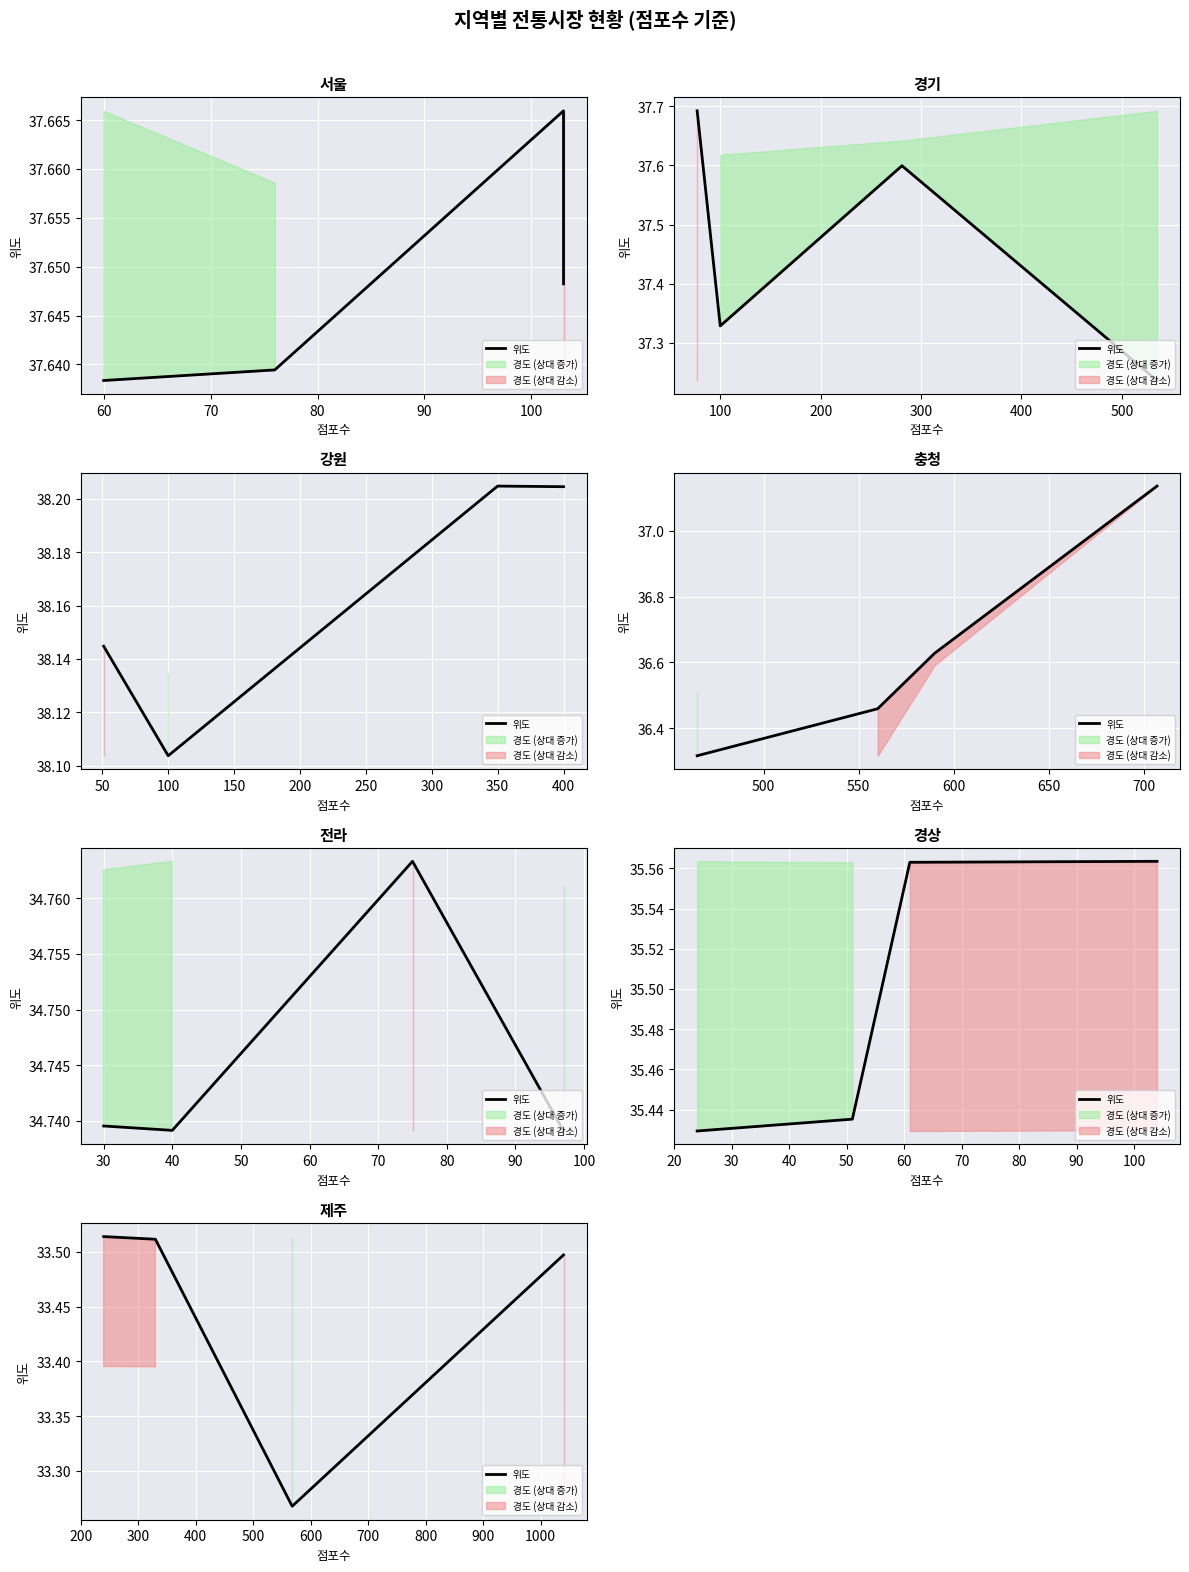

True or false: there are more than 1 points higher than both neighbors.

False